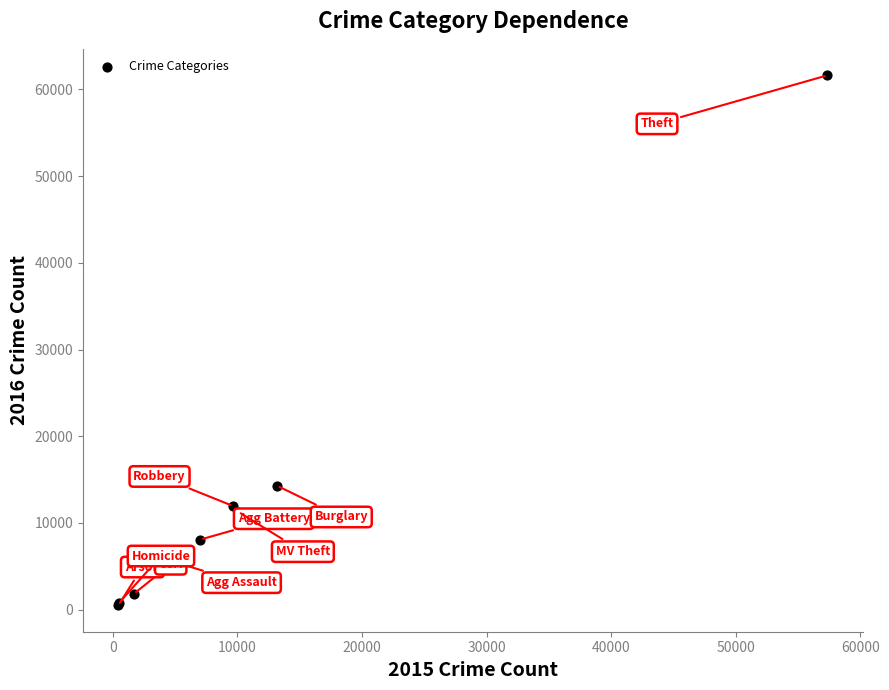

What Y value in the scatter plot is closest to 31068?

14289